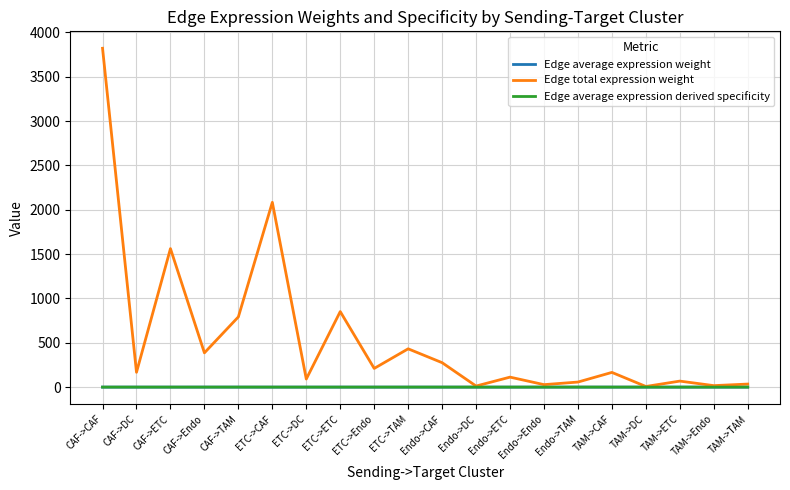

Between CAF->ETC and CAF->TAM, which series saw the biggest shift?

Edge total expression weight